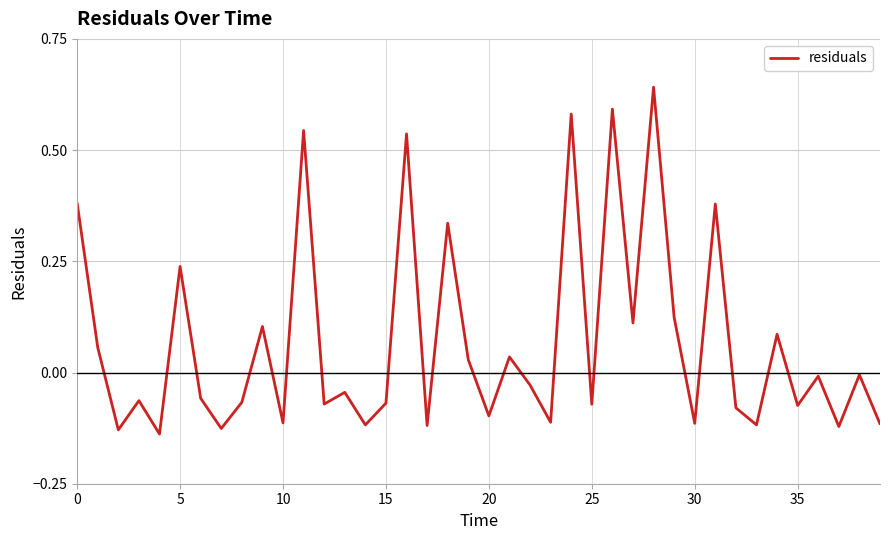

How many interior local valleys (lower than both neighbors) does the data have?

15